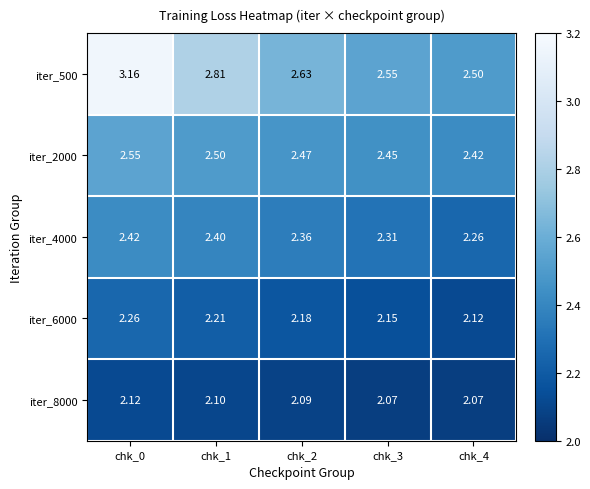

Which series has the largest total across all categories?

iter_500